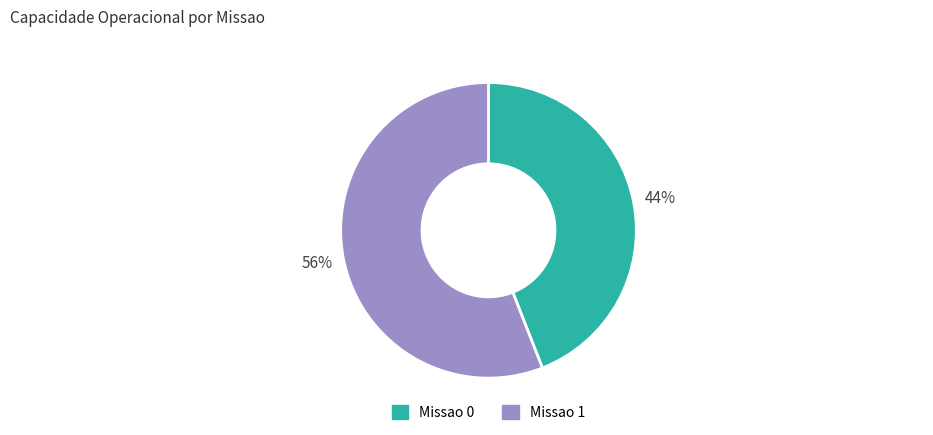

Is there a majority slice in this chart?

Yes